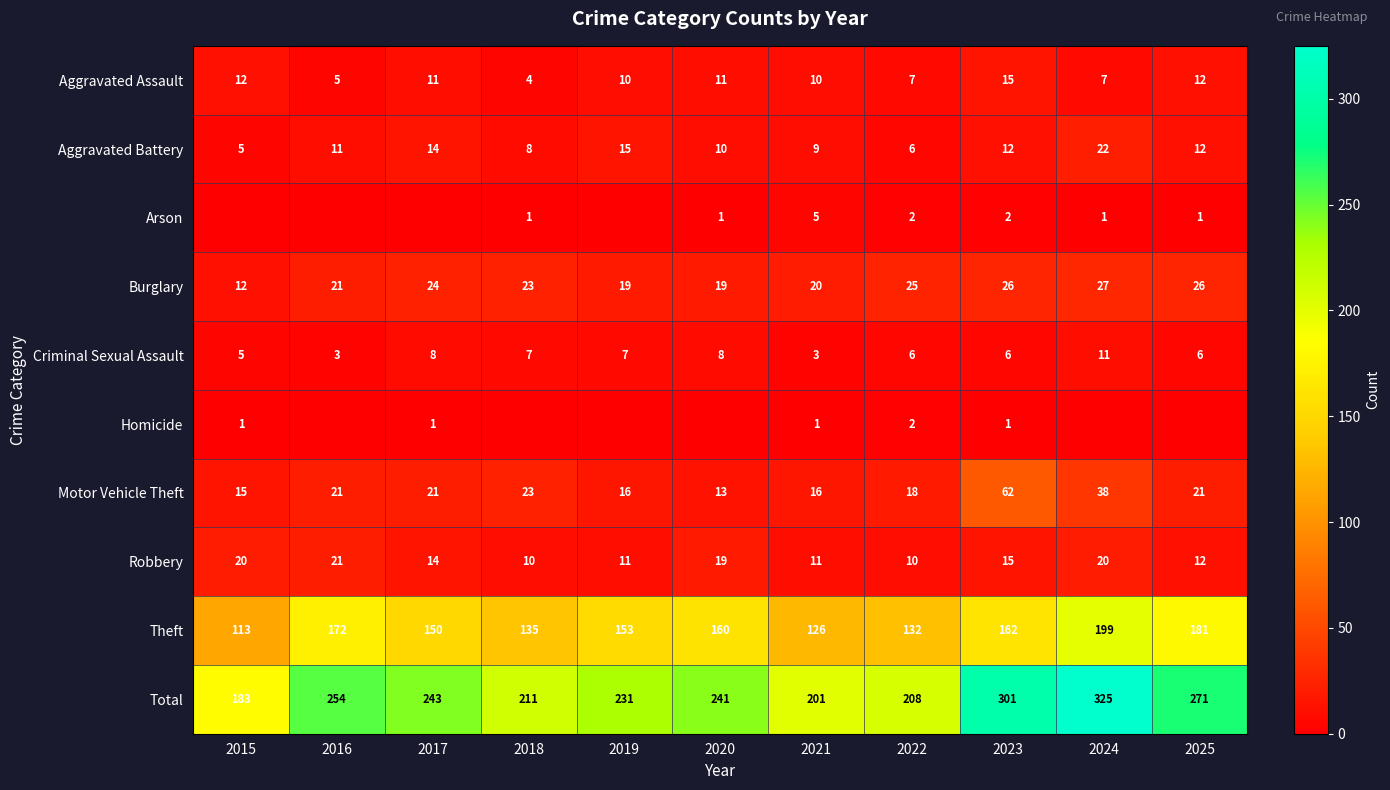

What is the sum of all Aggravated Assault values?

104